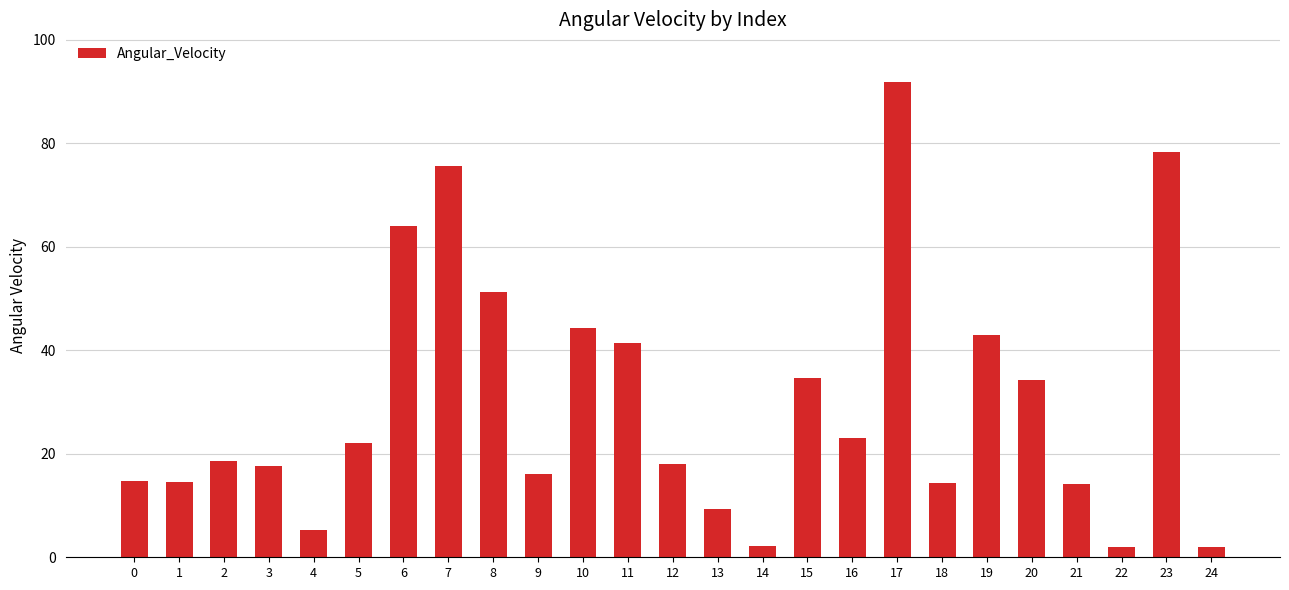

How many data points does each series have?

25